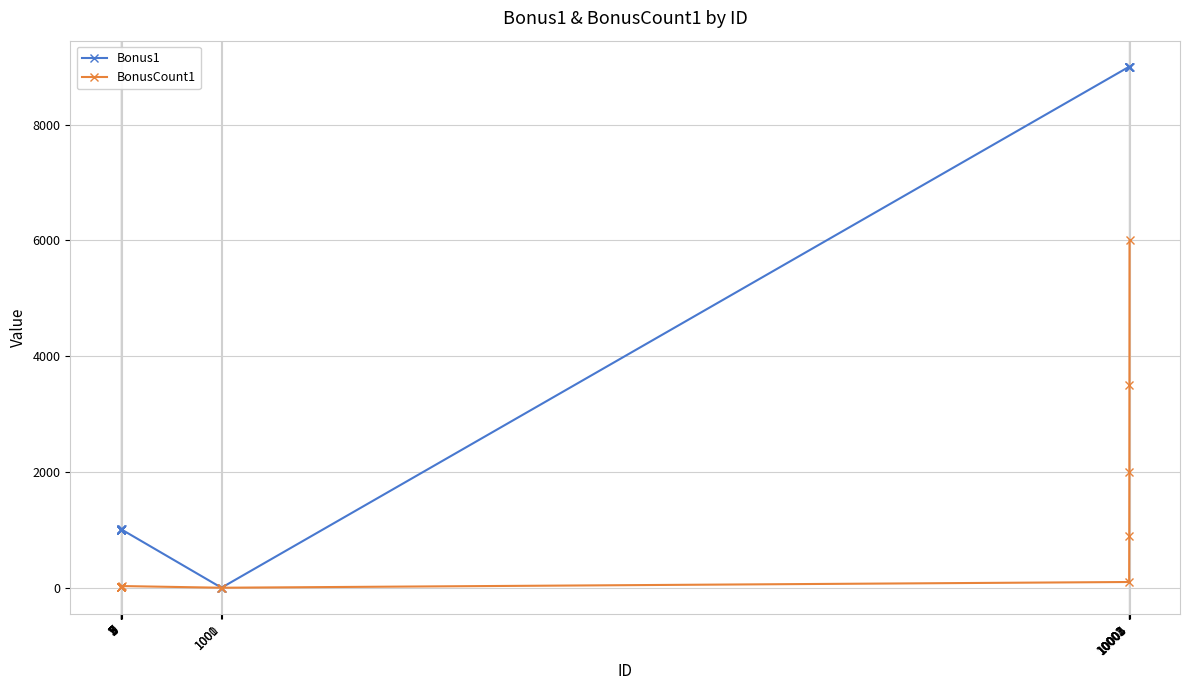

True or false: BonusCount1 has more than 2 points higher than both neighbors.

False